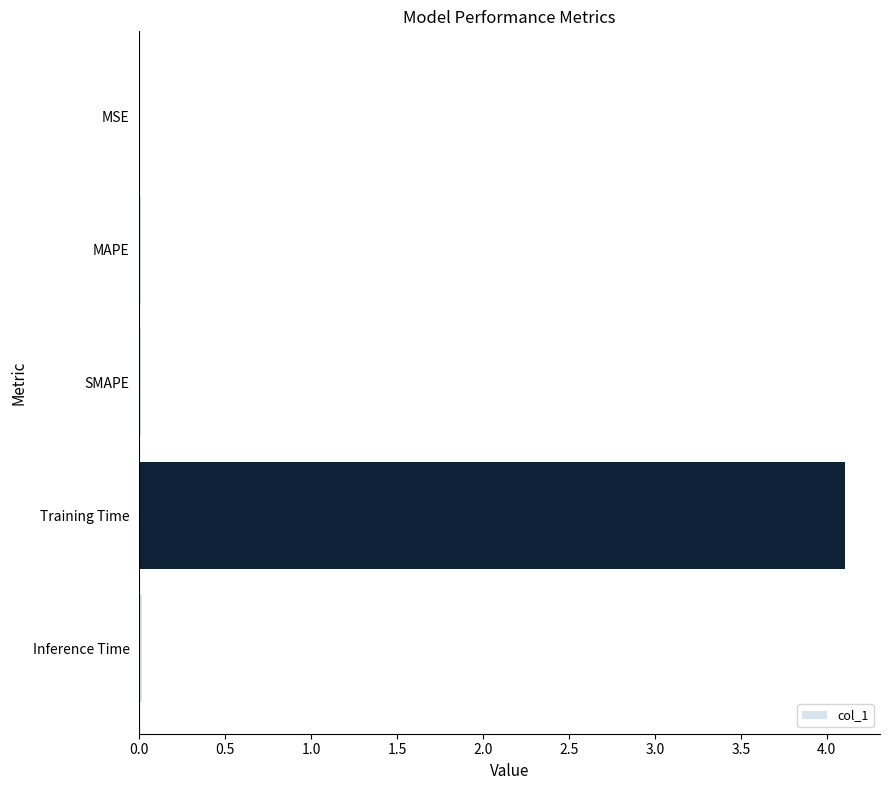

How many categories are shown in the chart?

5